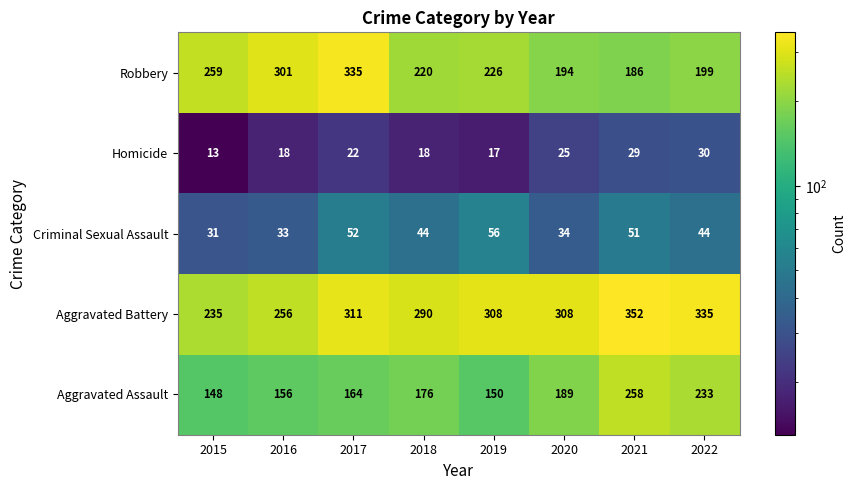

Which label corresponds to the largest value in the chart?

2021